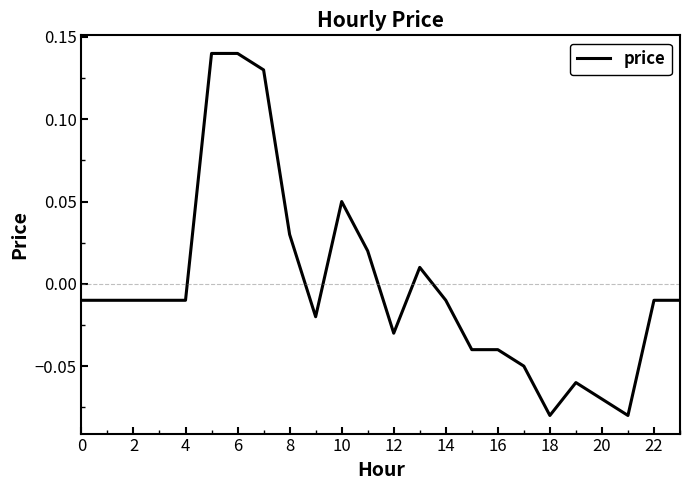

How many lines are shown in the chart?

1